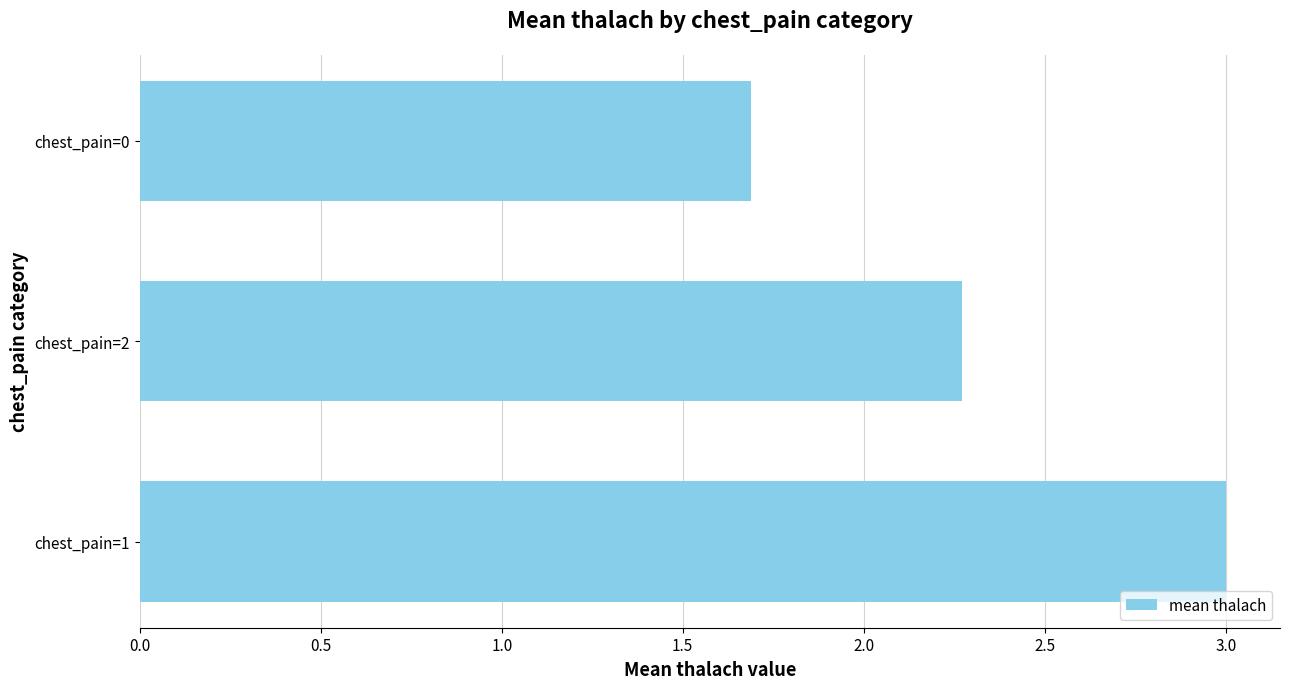

Read the value at chest_pain=2.

2.3